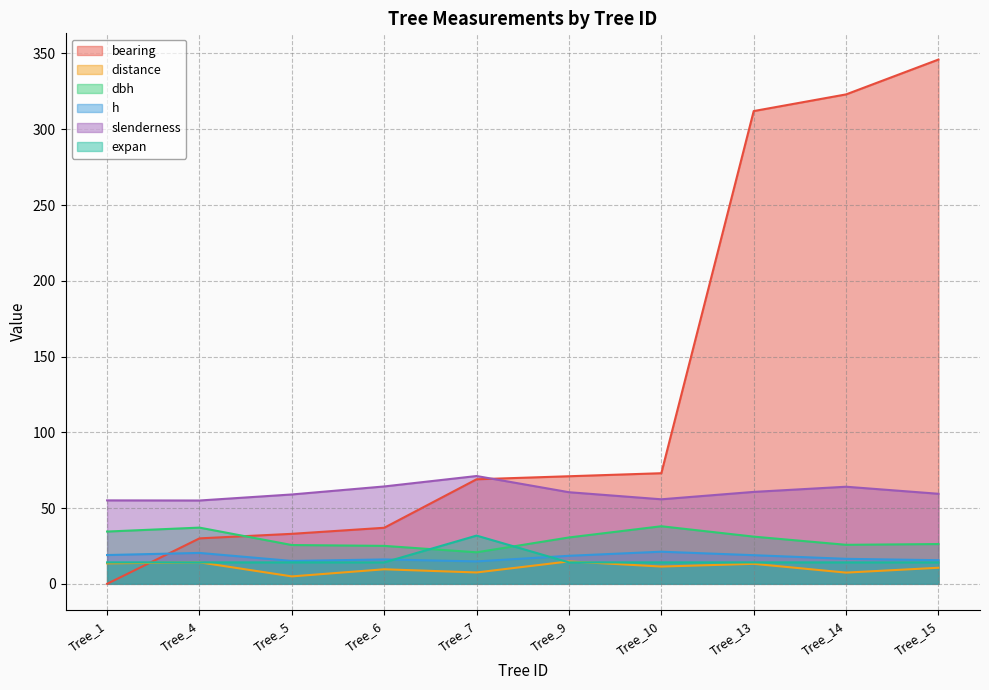

How many lines are shown in the chart?

6